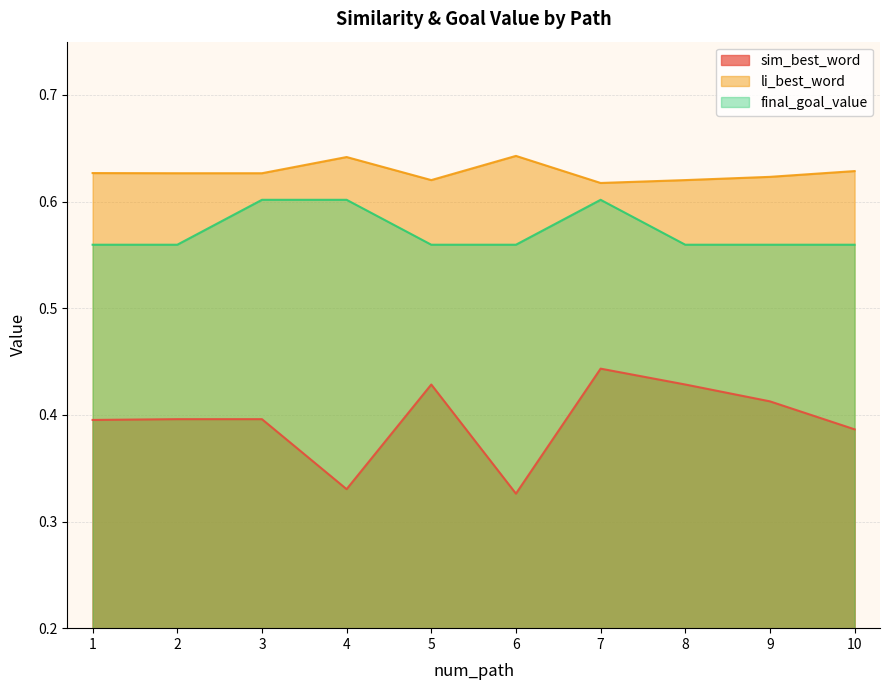

Where is the first local minimum for sim_best_word?

4